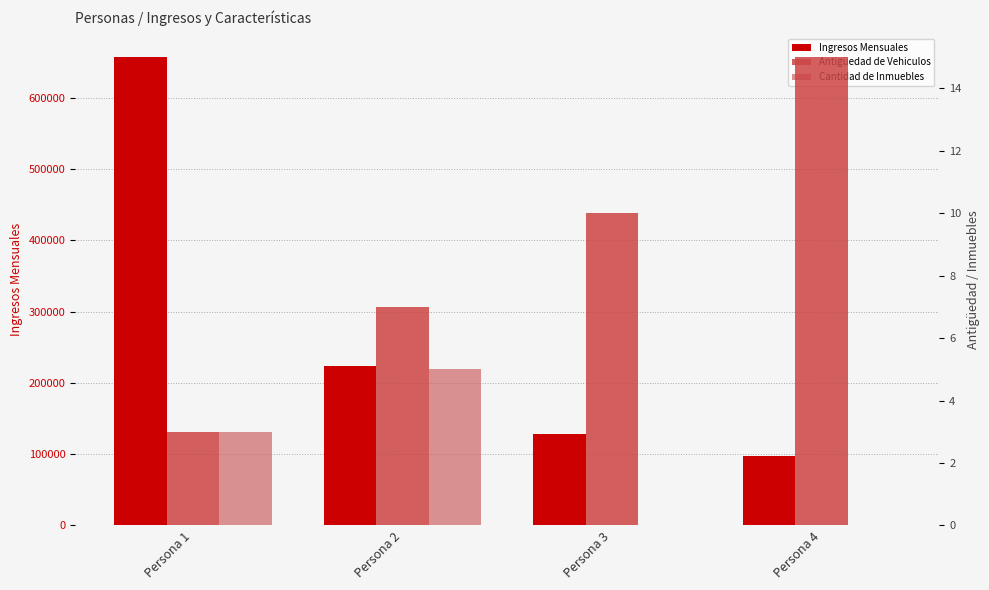

What is the average value of the Antigüedad de Vehiculos series?

9